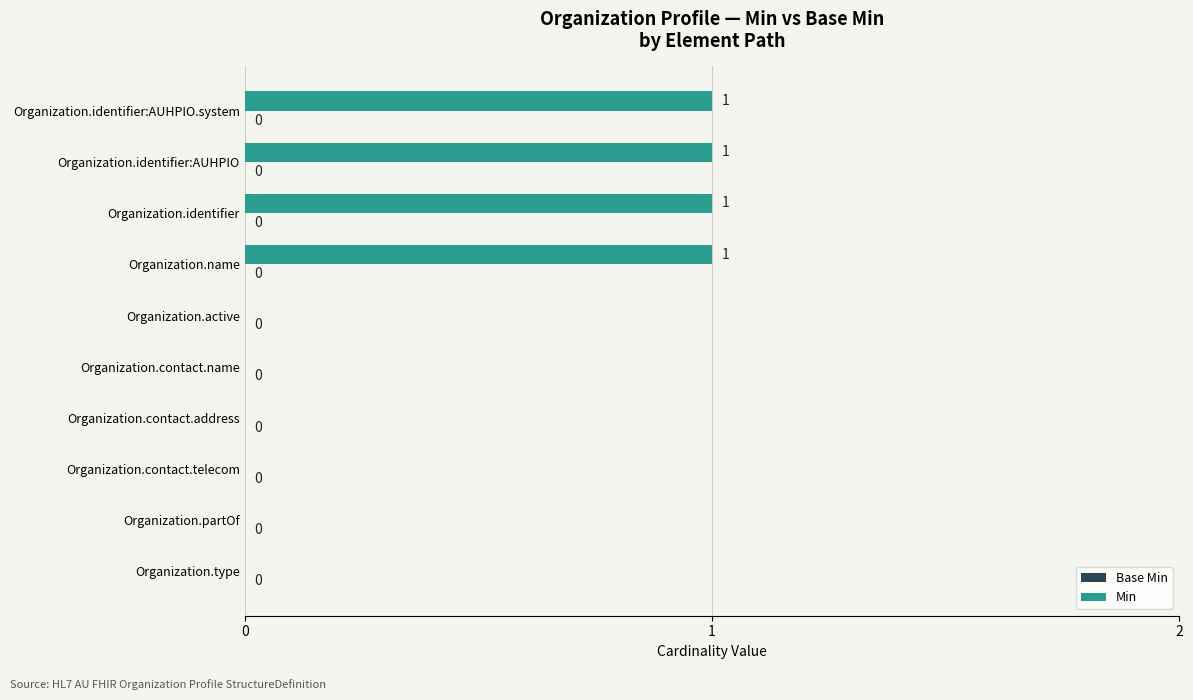

The chart shows a value of 1 at Organization.identifier:AUHPIO.system. True or false?

True